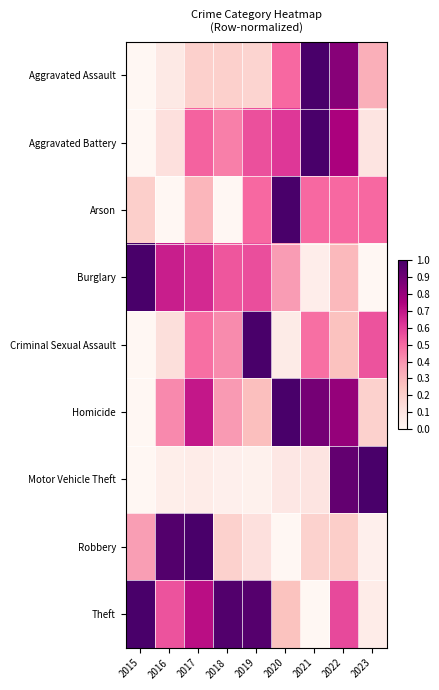

What is the spread (max minus min) of values at 2021?

1.0